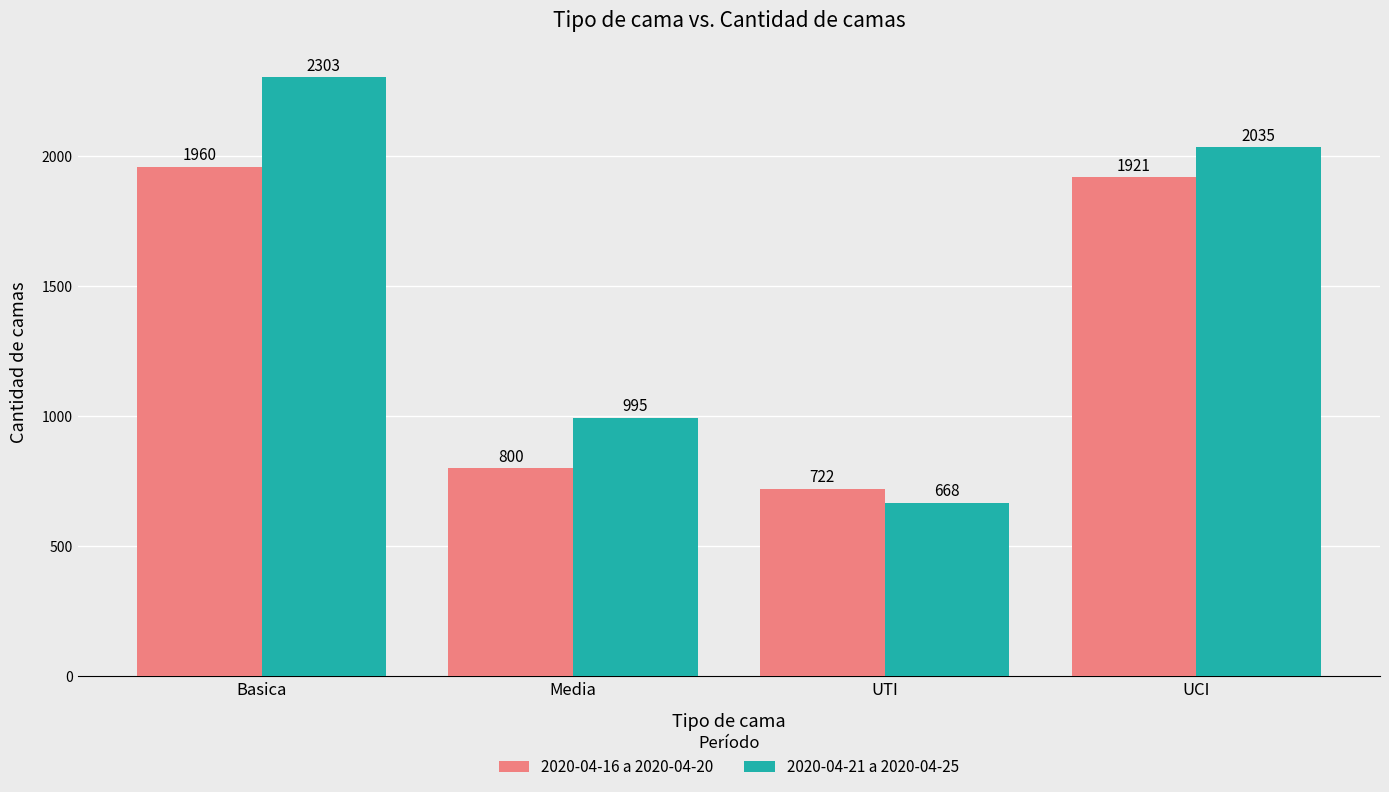

What is the average value of the 2020-04-16 a 2020-04-20 series?

1351